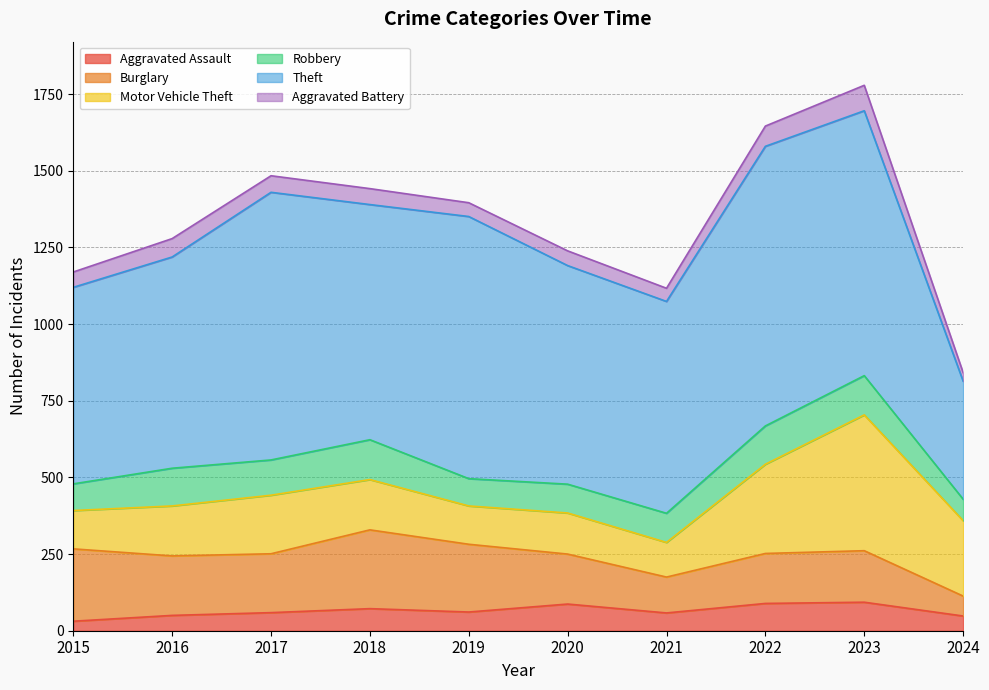

Rank the series at 2021 from highest to lowest value.

Theft, Burglary, Motor Vehicle Theft, Robbery, Aggravated Assault, Aggravated Battery